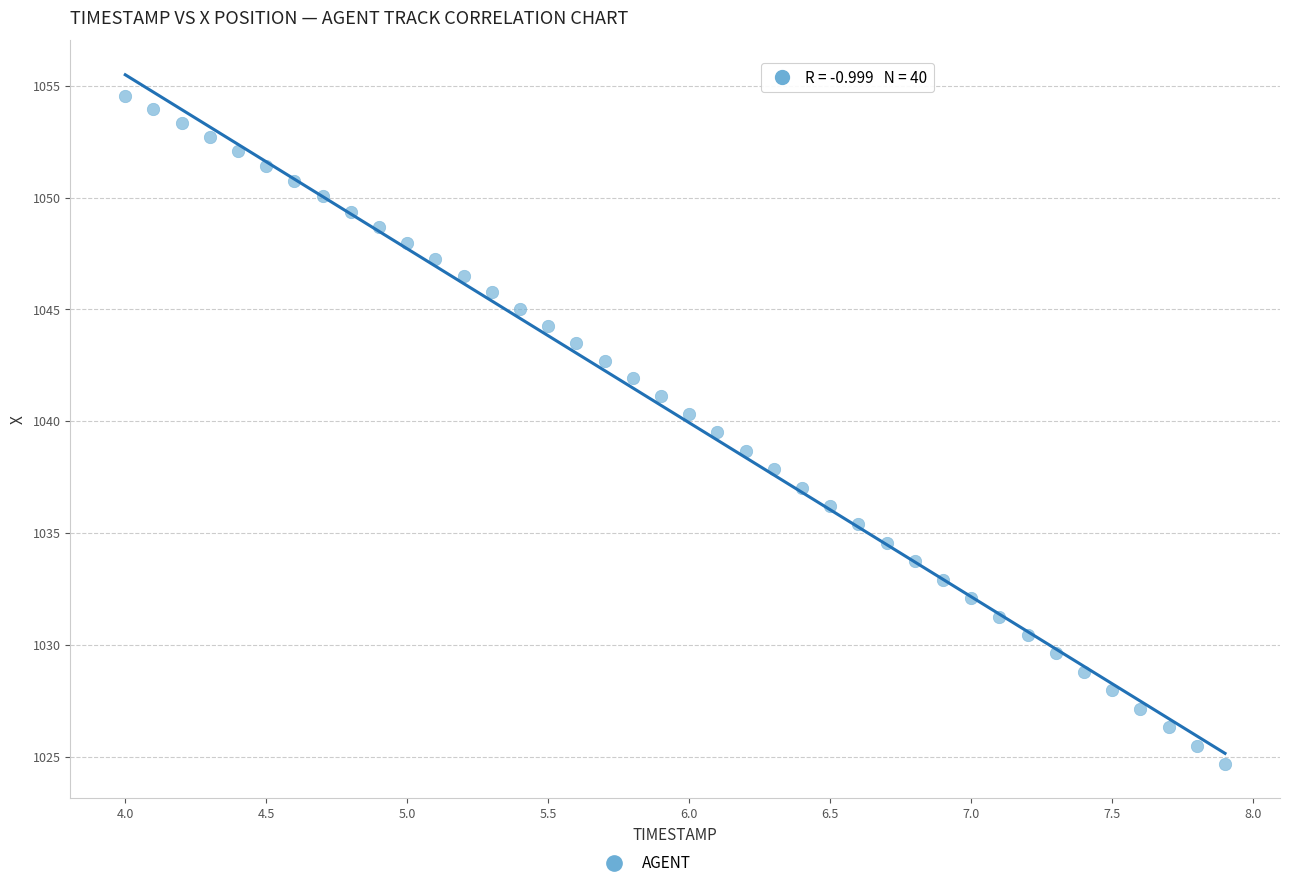

What is the range of X values (max minus min)?

3.9